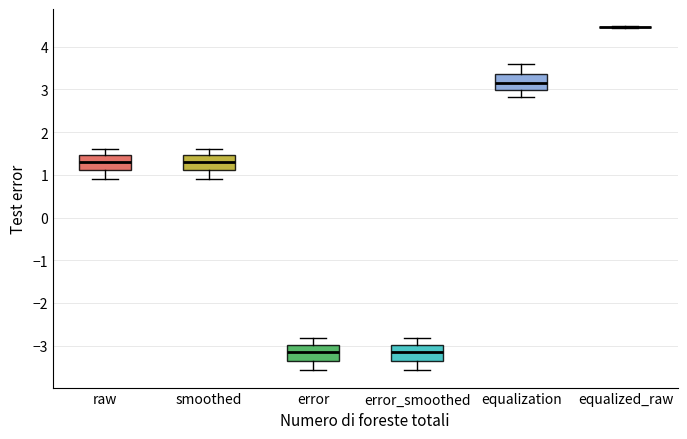

Reading left to right, transcribe this box plot: for each box, give where its median line is, the range the box spans, and where its two whiskers end, as read against the y-axis. The values are not printed on the chart, so give them approximately, as read against the axis.

raw: median 1.3, box 1.1 to 1.5, whiskers 0.9 to 1.6
smoothed: median 1.3, box 1.1 to 1.5, whiskers 0.9 to 1.6
error: median -3.2, box -3.4 to -3.0, whiskers -3.6 to -2.8
error_smoothed: median -3.1, box -3.4 to -3.0, whiskers -3.6 to -2.8
equalization: median 3.2, box 3.0 to 3.4, whiskers 2.8 to 3.6
equalized_raw: box collapsed to a line at 4.5, whiskers 4.4 to 4.5